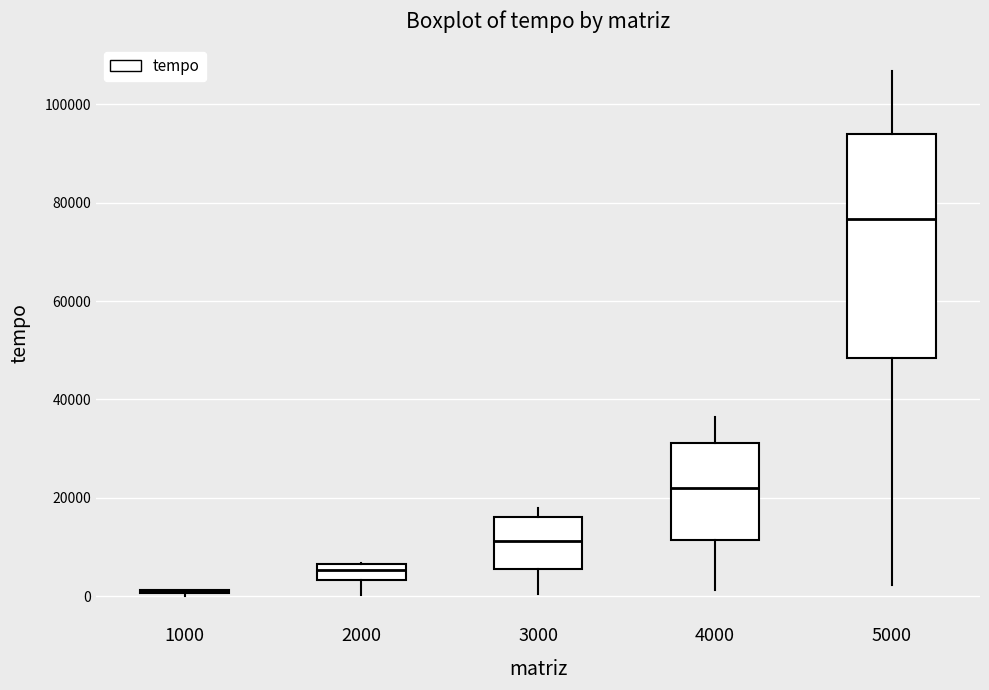

Reading left to right, read every box against the y-axis: the position of its median line, the range the box covers, and the ends of its whiskers. The values are not printed on the chart, so give them approximately, as read against the axis.

1000: box collapsed to a line at 0, whiskers 0 to 2000
2000: median 6000 (inside the box), box 4000 to 6000, whiskers 0 to 6000
3000: median 12000, box 6000 to 16000, whiskers 0 to 18000
4000: median 22000, box 12000 to 32000, whiskers 2000 to 36000
5000: median 76000, box 48000 to 94000, whiskers 2000 to 106000